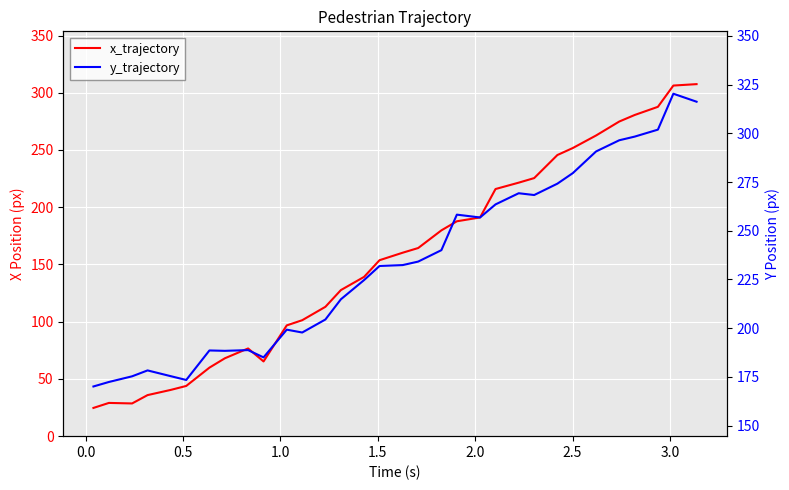

True or false: y_trajectory and x_trajectory intersect in this chart.

False